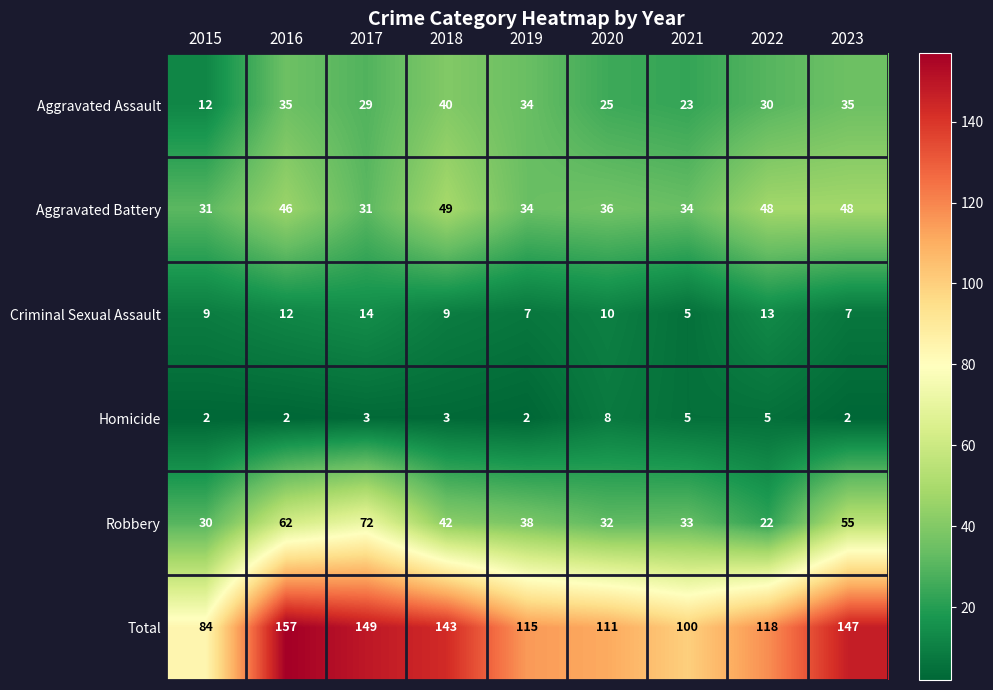

What is the spread (max minus min) of values at 2019?

113